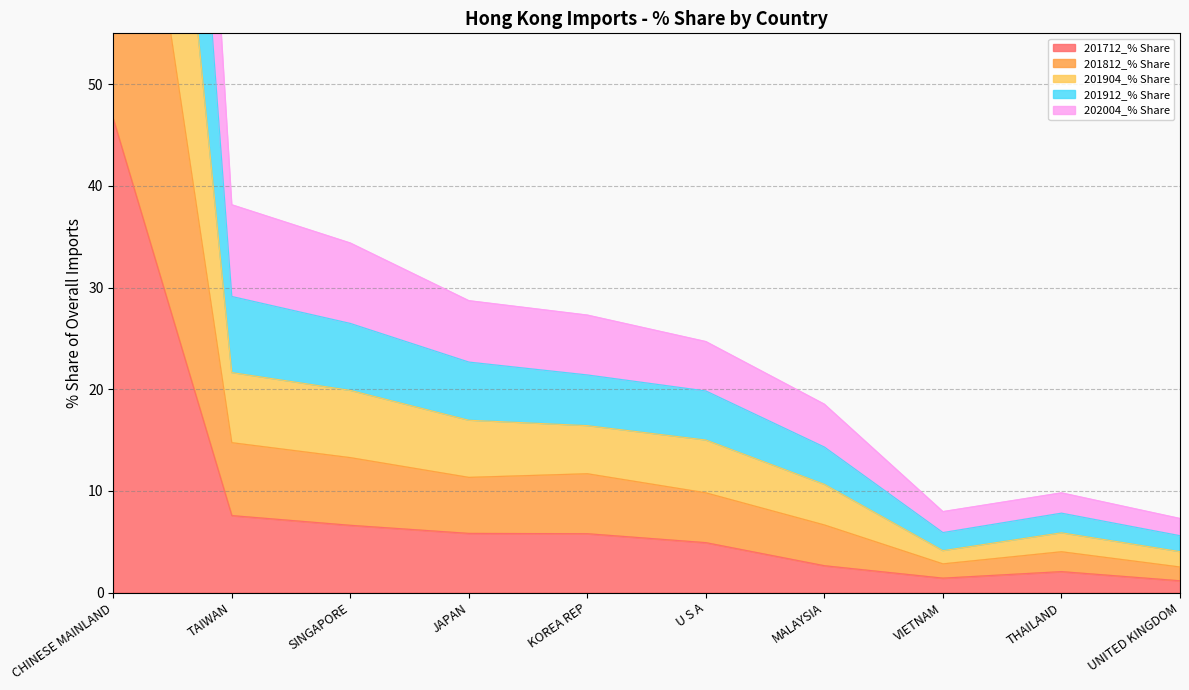

The value of 201712_% Share at KOREA REP is 5.8. True or false?

True